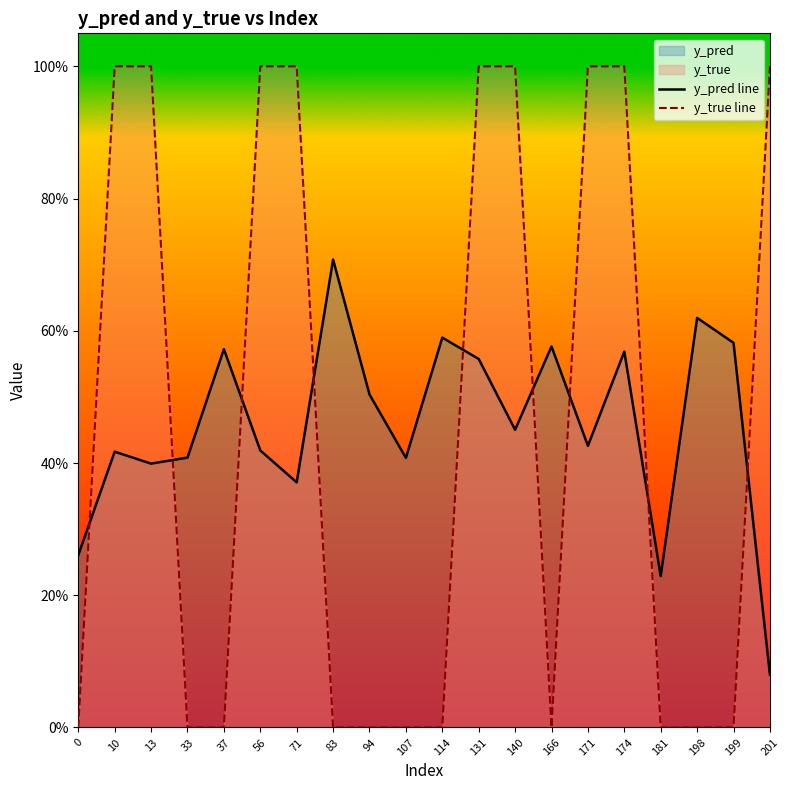

True or false: y_pred line and y_true line cross at least once.

True